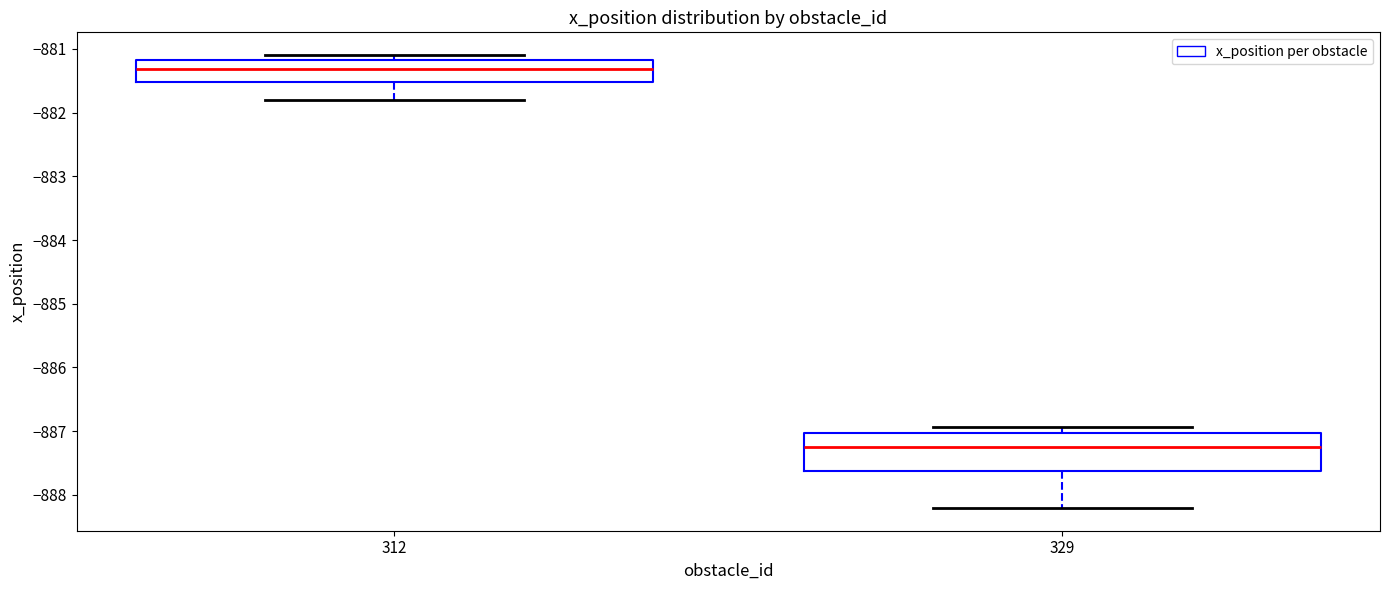

Which box is the tallest, from its lower edge to its upper edge?

329